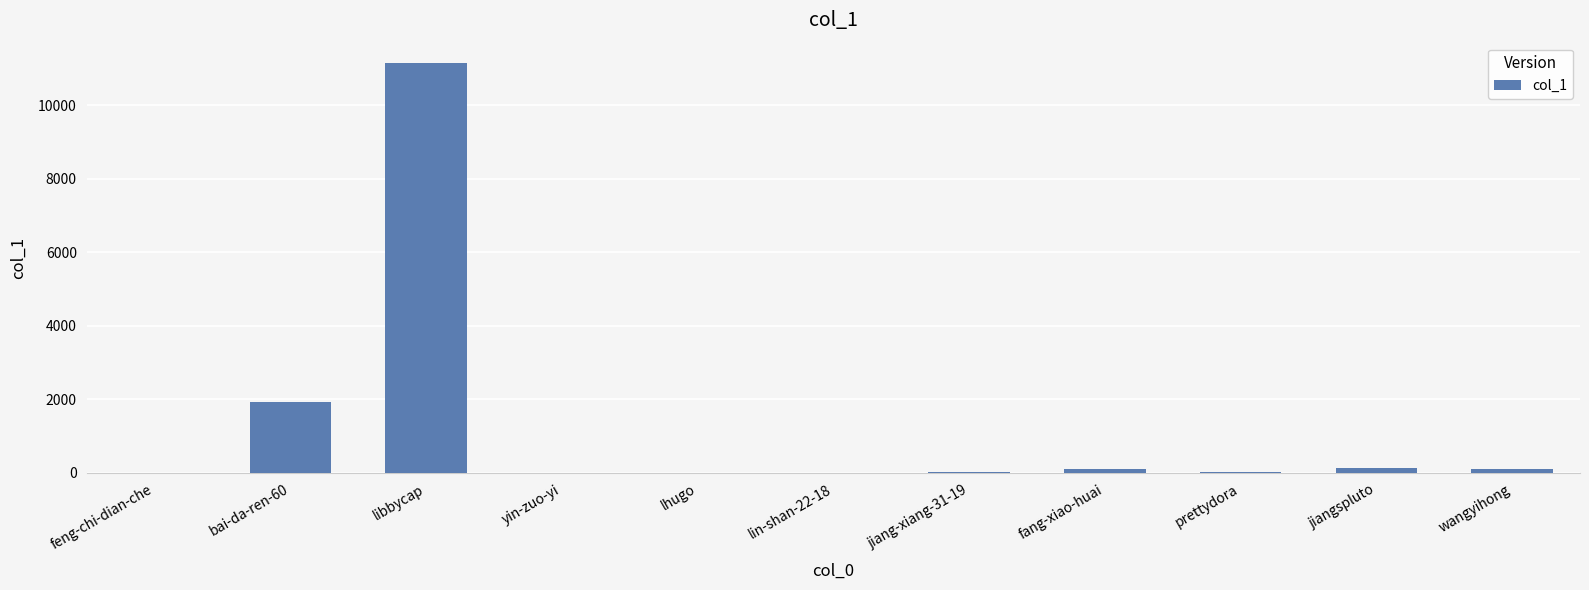

Where is the data nearest to the value 5572?

bai-da-ren-60